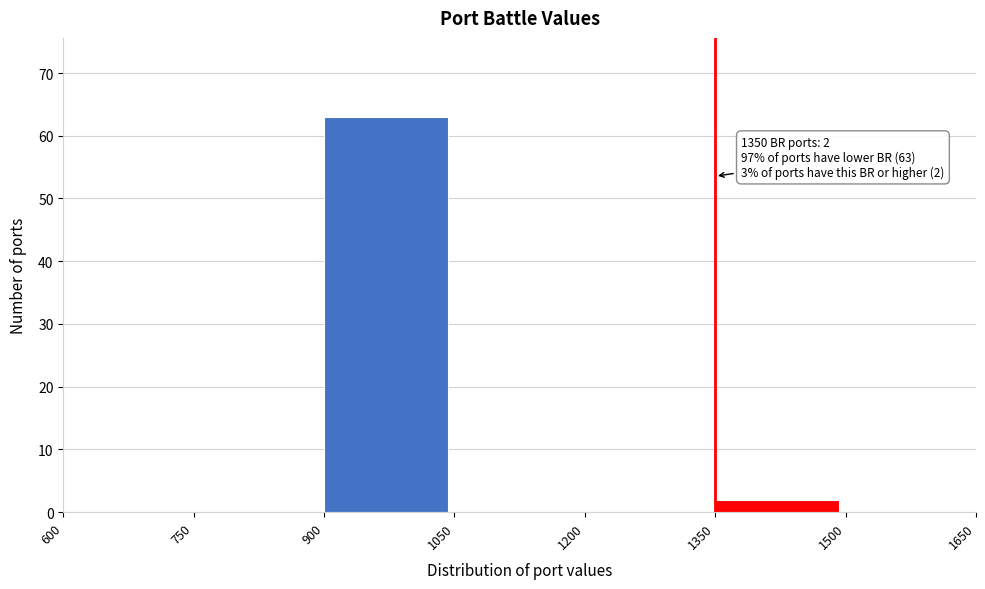

Over which range of the x-axis is the bar tallest?

900 to 1050